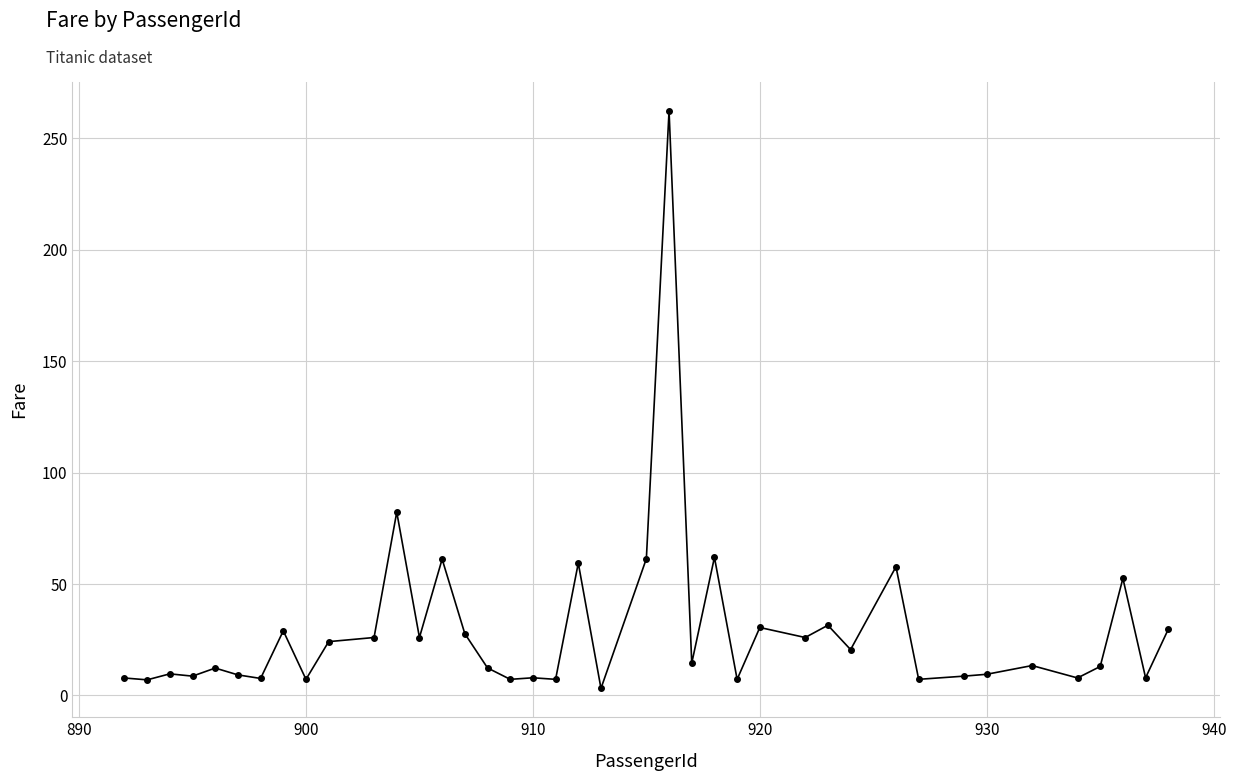

What is the average value?

29.2